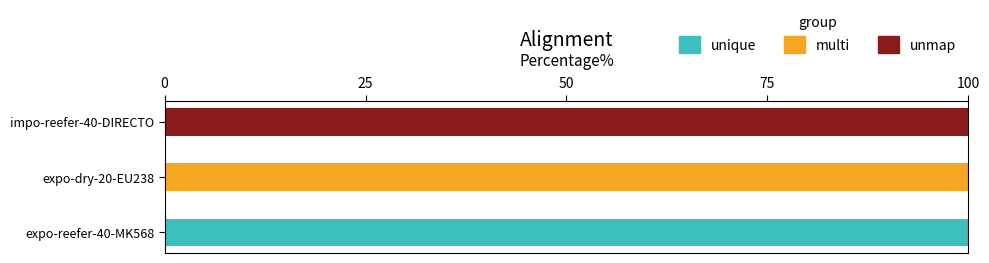

Is it true that unmap equals 100 at impo-reefer-40-DIRECTO?

True